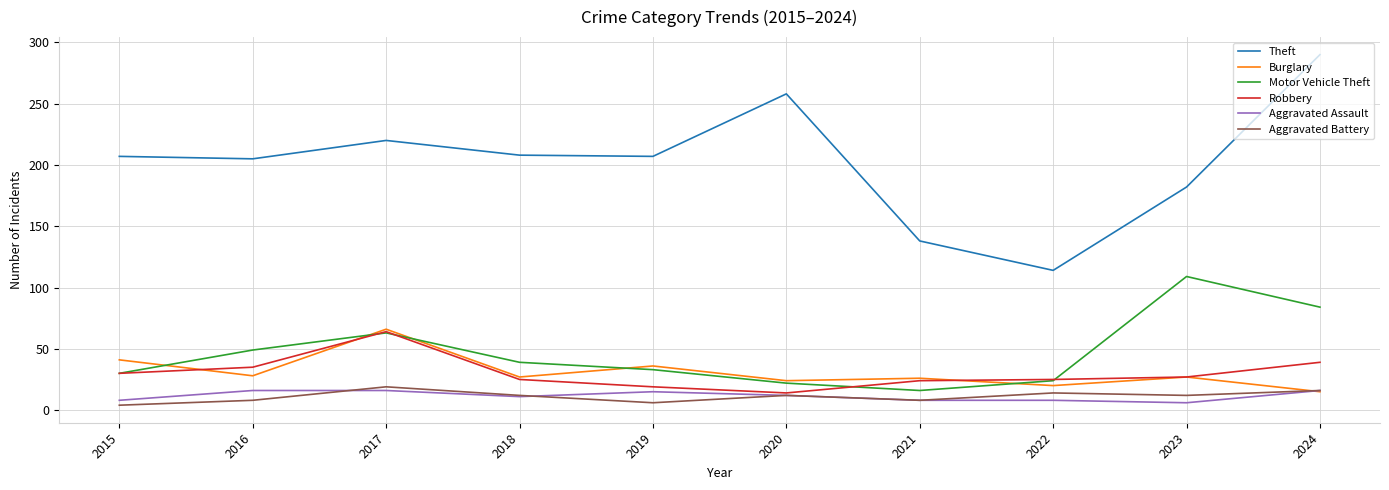

What is the difference between the maximum and second lowest values in the Theft series?

152